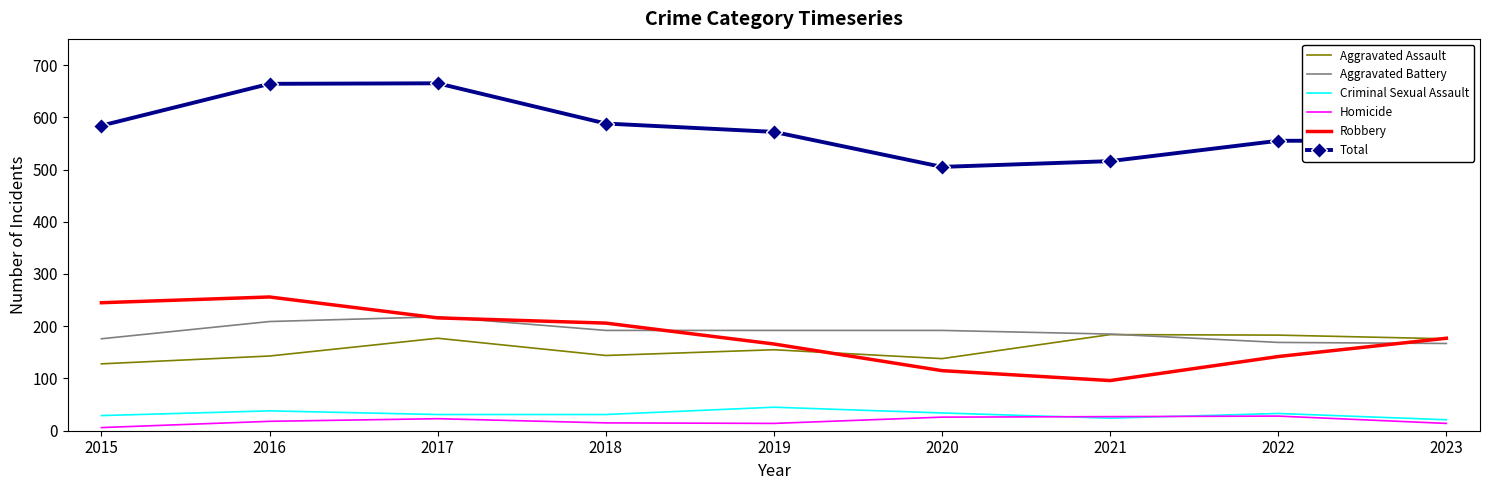

True or false: Robbery has a value of 115 at 2020.

True